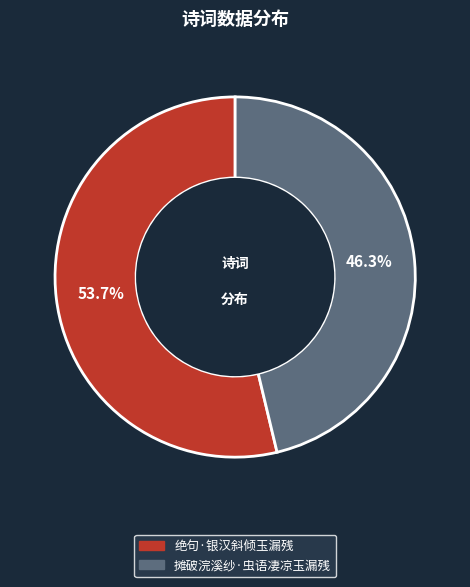

How many segments does this pie chart have?

2